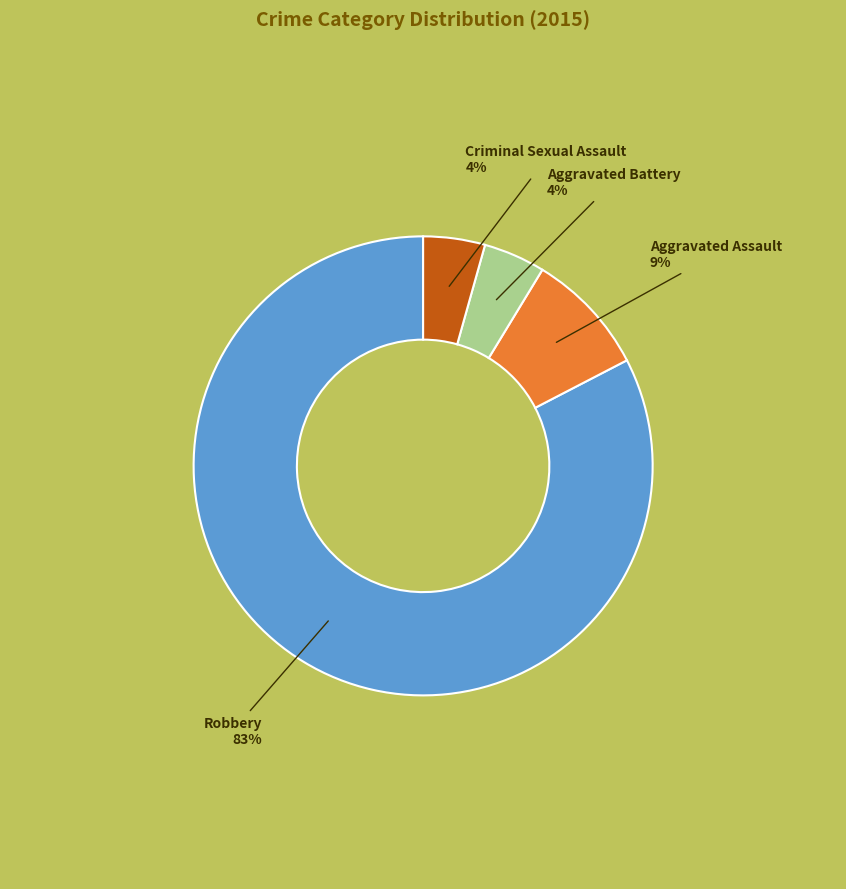

Between Aggravated Assault and Criminal Sexual Assault, which is larger?

Aggravated Assault